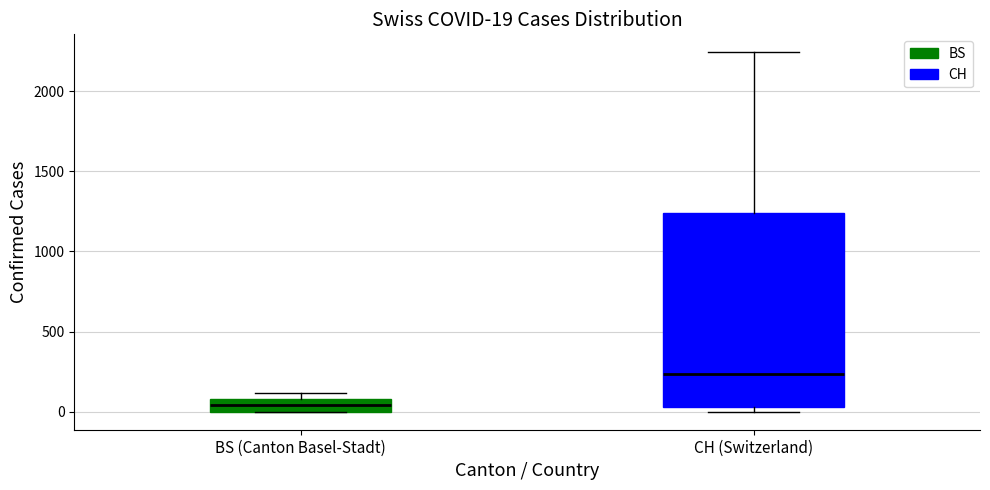

Which box's median line is the lowest?

BS (Canton Basel-Stadt)